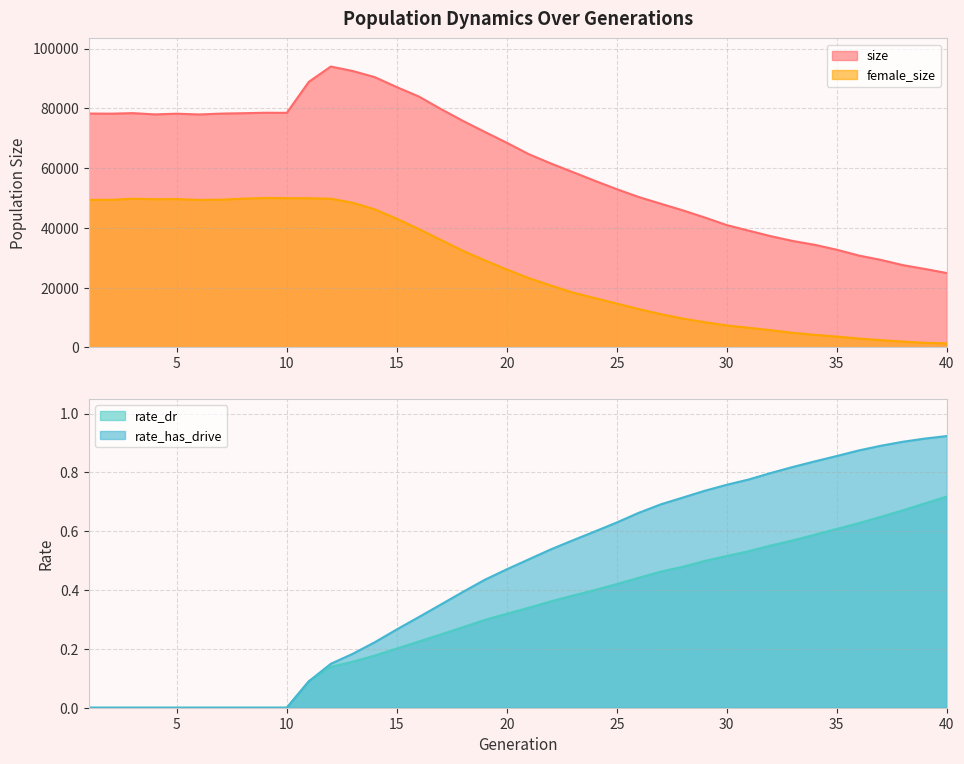

Between 2 and 28, which is larger?

2